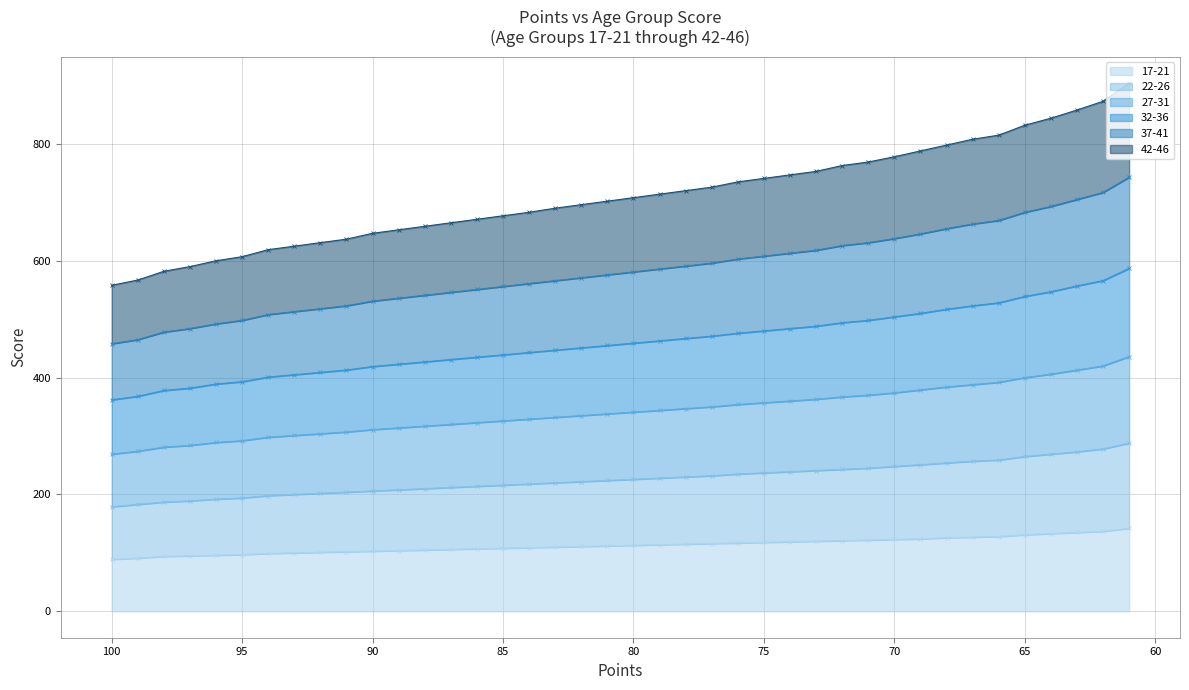

At which label is 17-21 closest to 115?

78